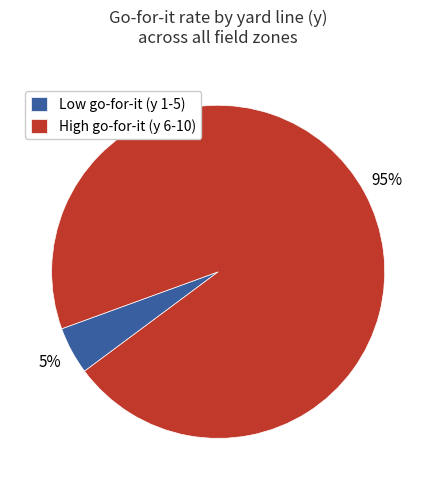

To the nearest percent, what is the average slice percentage?

50%